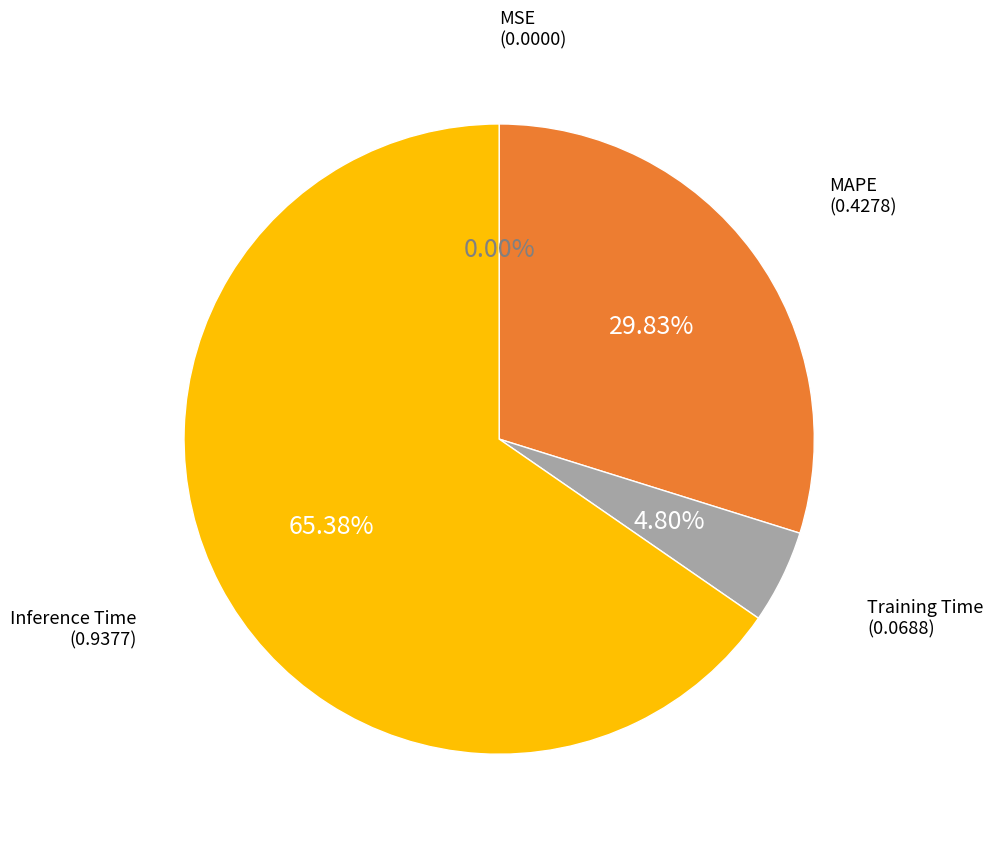

Does Training Time account for over 50% of the chart?

No